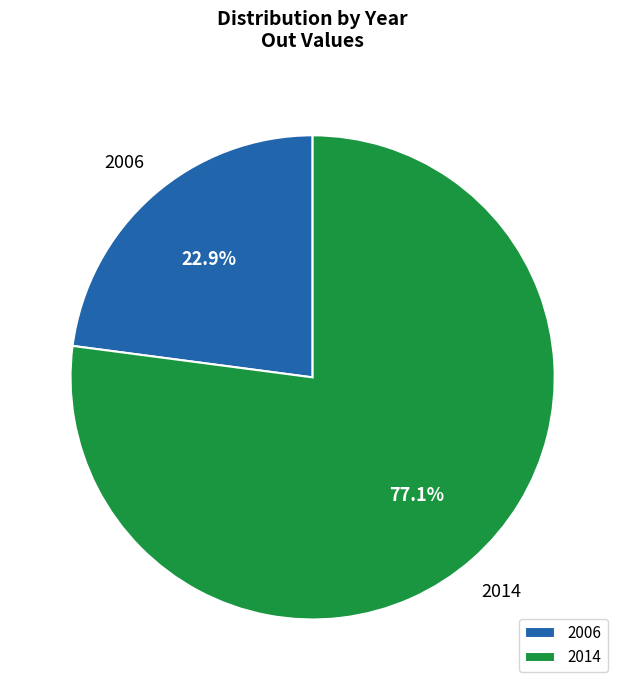

Which category has the smallest portion of the pie?

2006